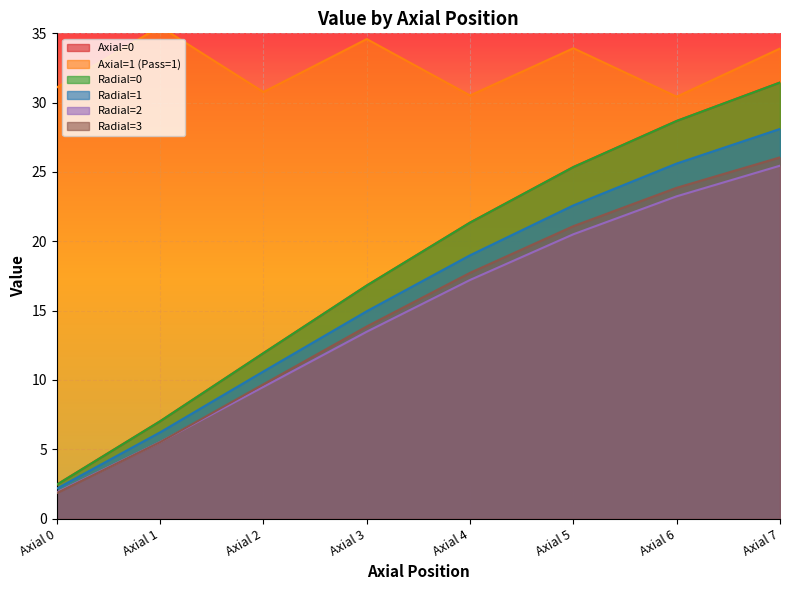

What value does the Radial=3 series have at Axial 0?

1.8